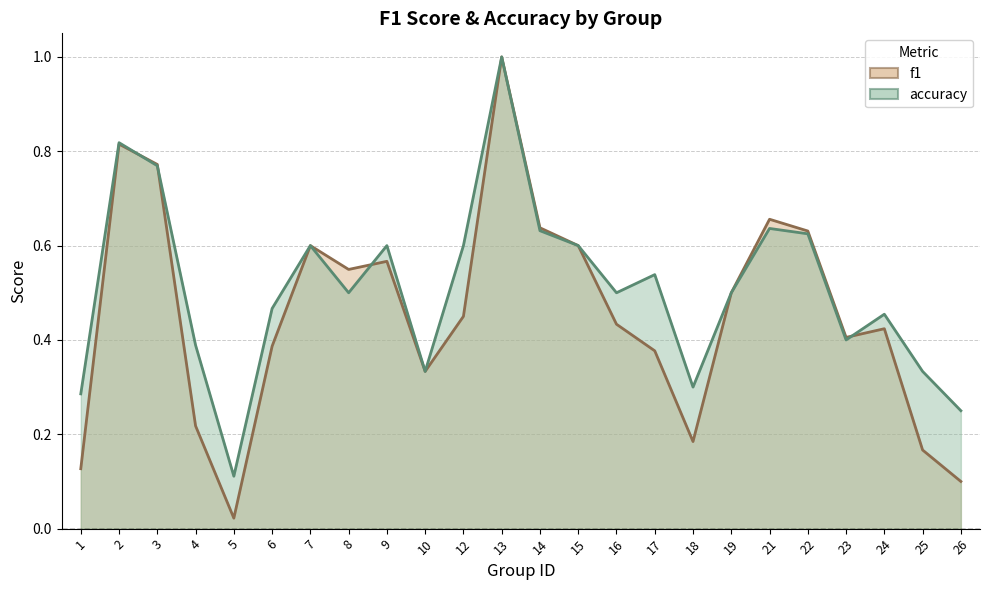

True or false: f1 has more than 1 points higher than both neighbors.

True